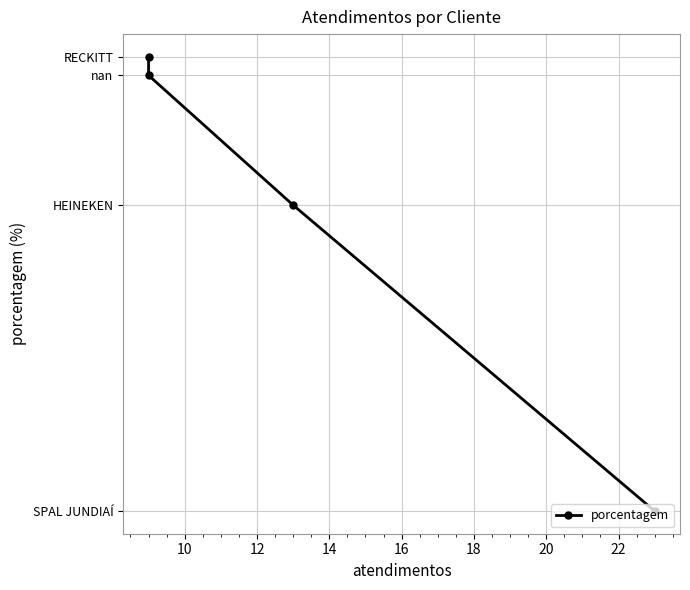

True or false: there are more than 1 points higher than both neighbors.

False